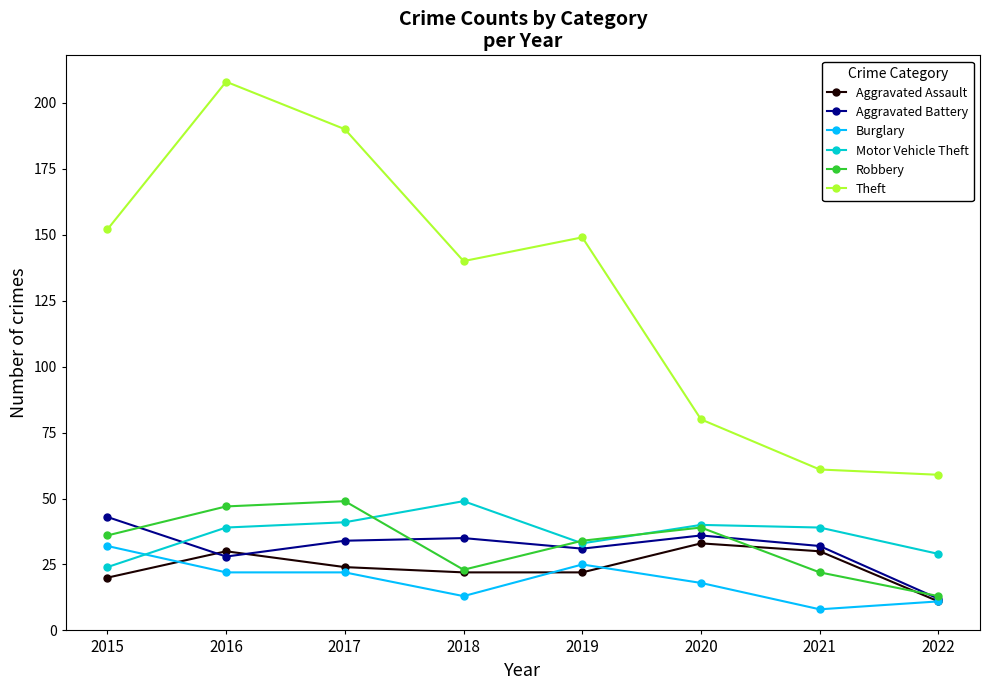

Count the number of categories in the chart.

8